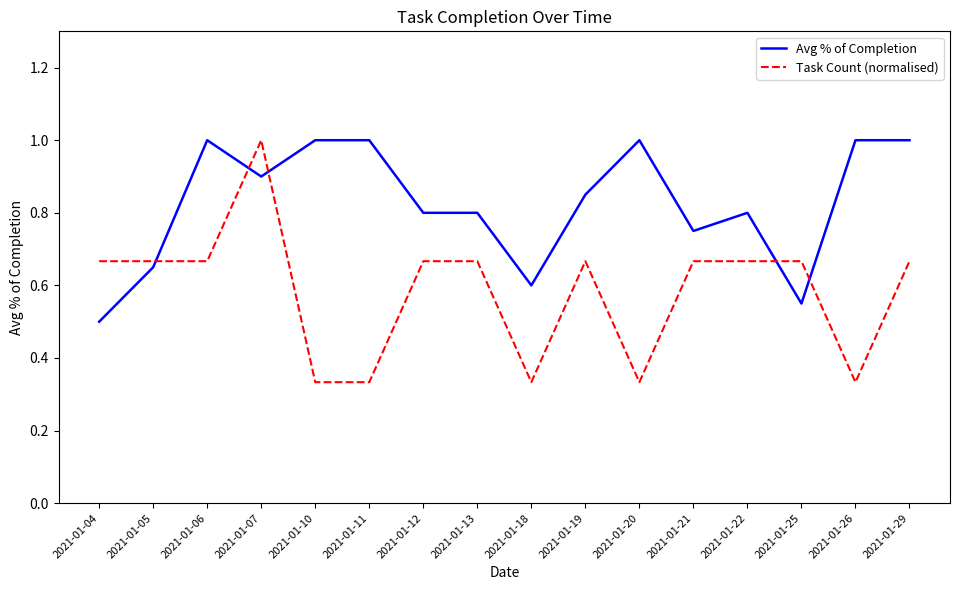

The value of Avg % of Completion at 2021-01-20 is 1.0. True or false?

True